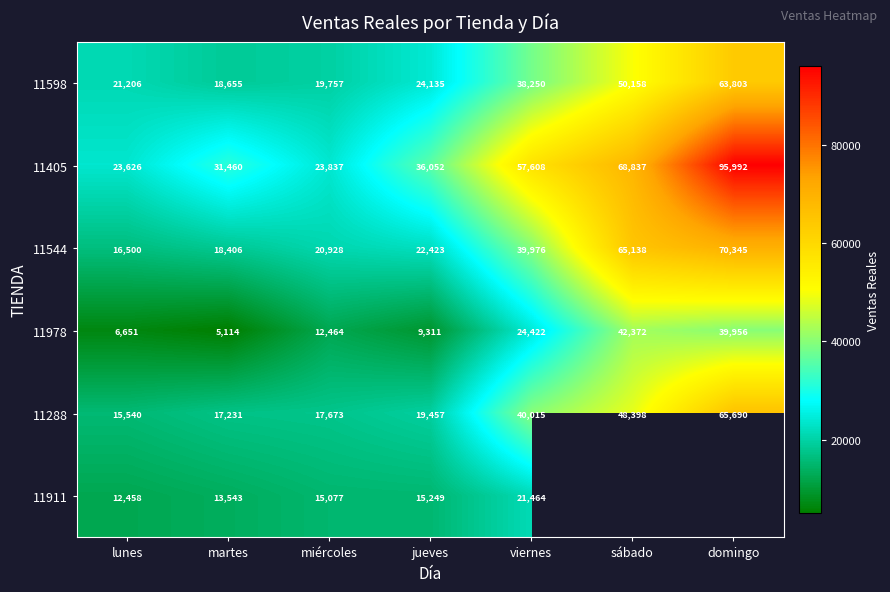

How many data points in 11544 are less than 22423?

3